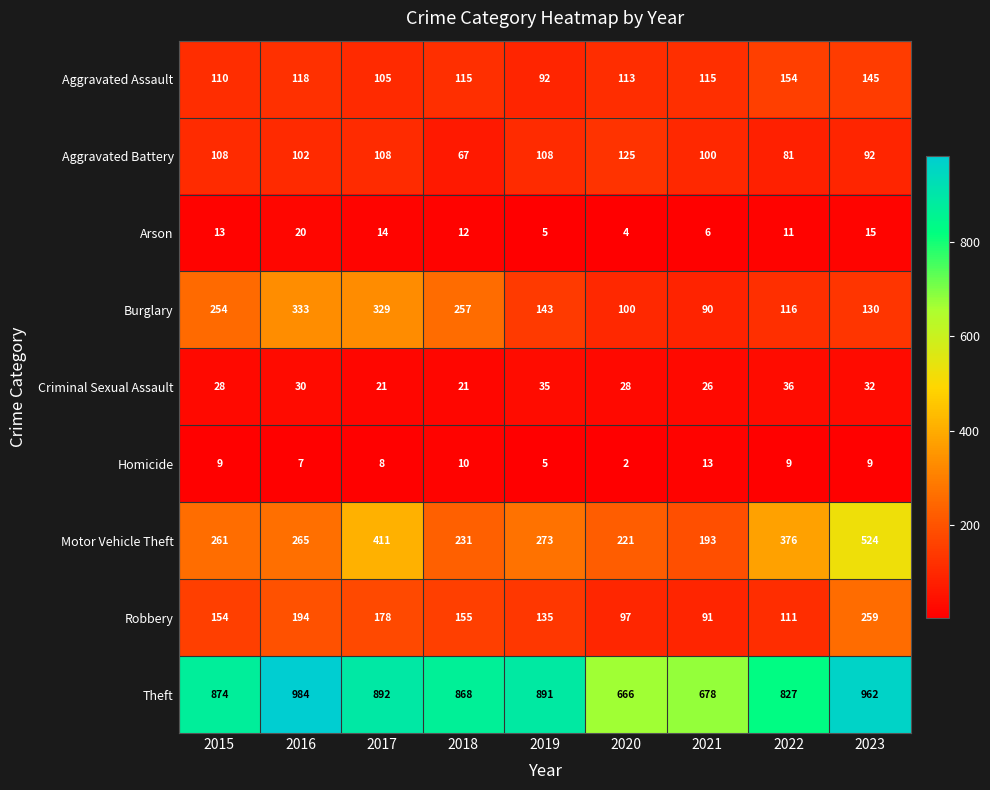

What value does the Theft series have at 2016?

984